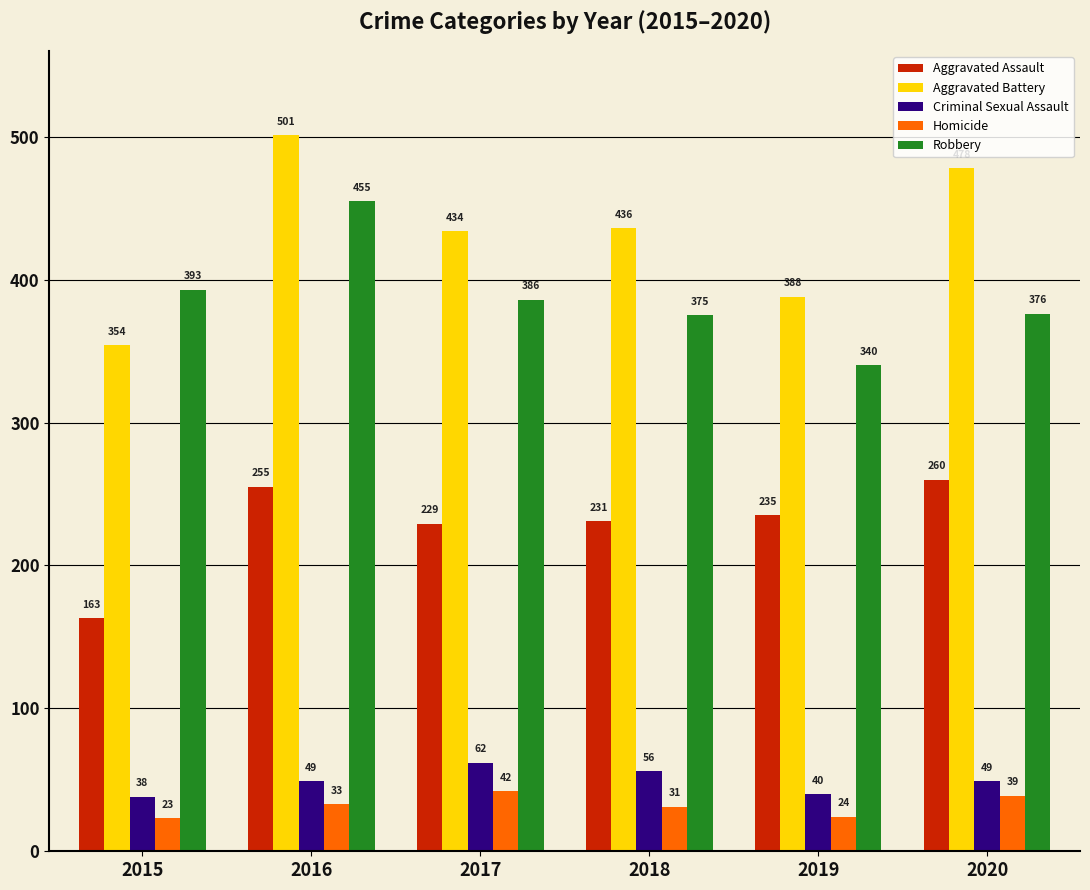

At how many categories does at least one series exceed 286?

6